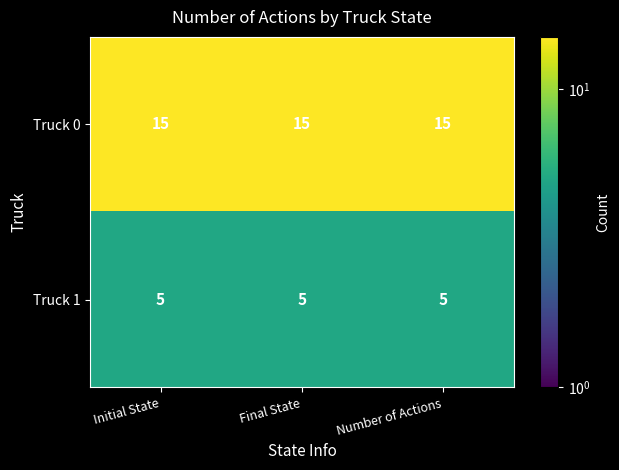

What is the minimum value shown in the chart?

5